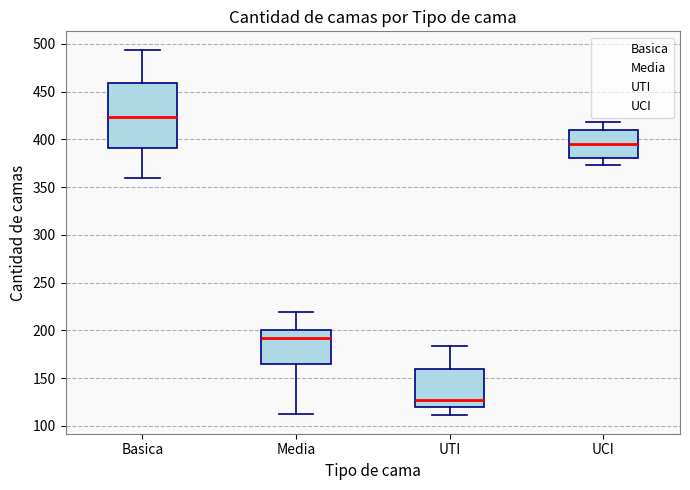

Where is the lower edge of the box for Basica on the y-axis? The values are not printed on the chart, so give them approximately, as read against the axis.

390